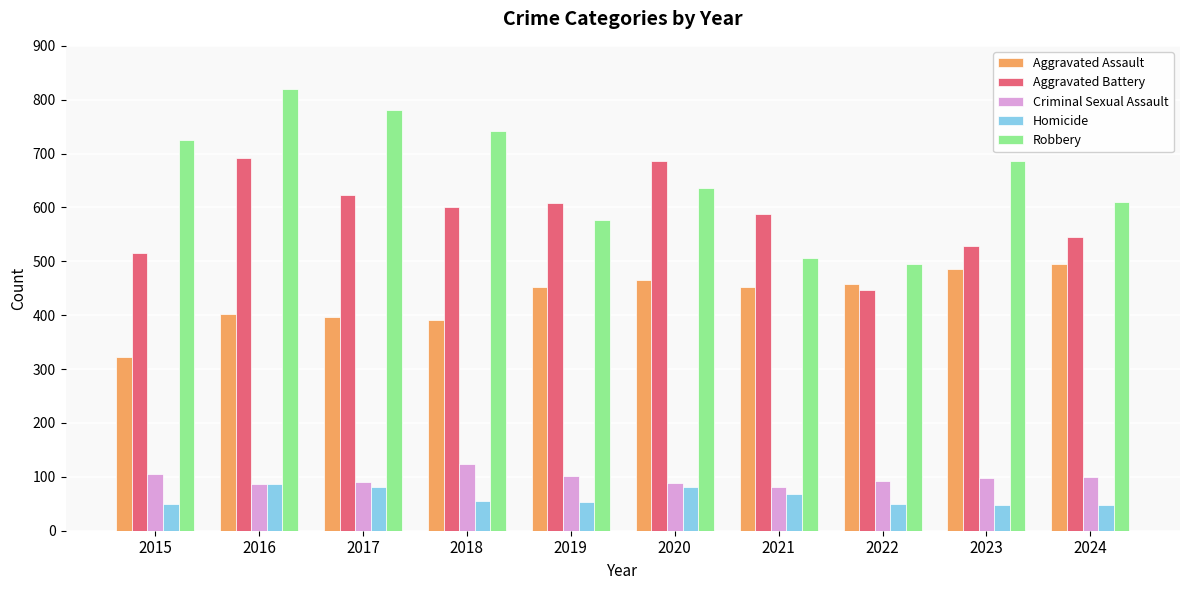

How many bars are there in each group?

5